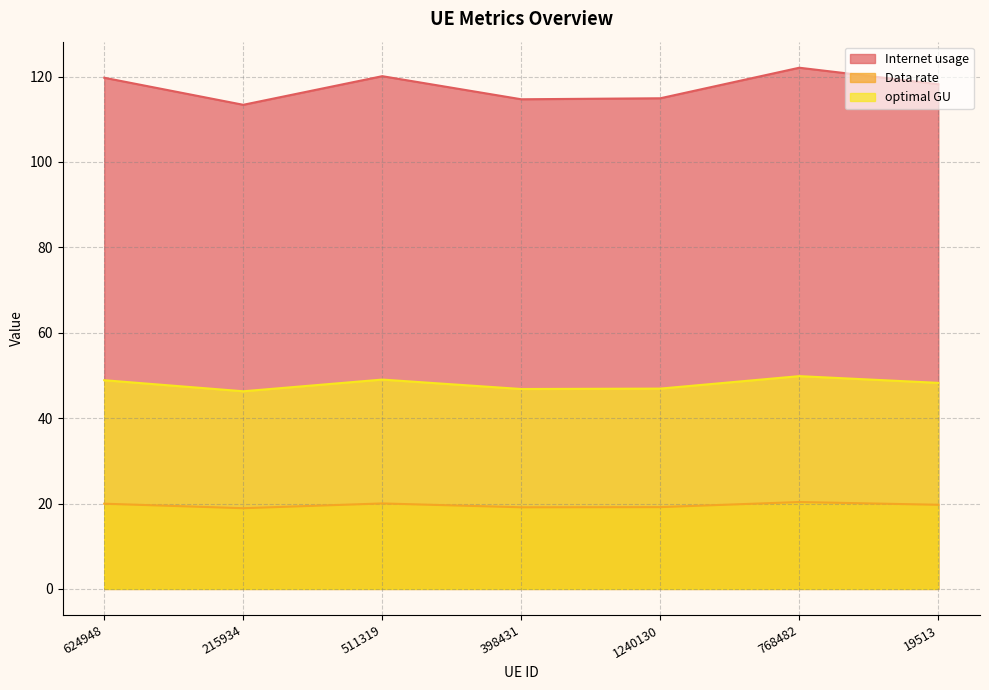

Does the chart display data point markers on the line(s)?

No